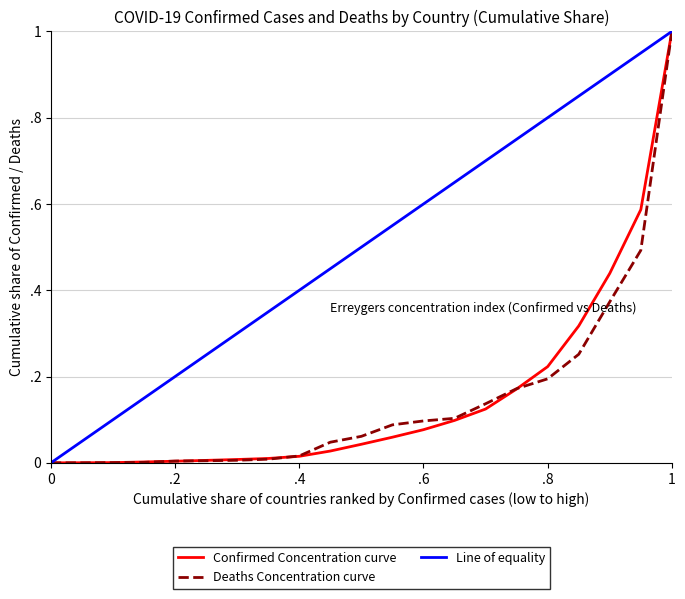

Does the chart have visible grid lines?

Yes